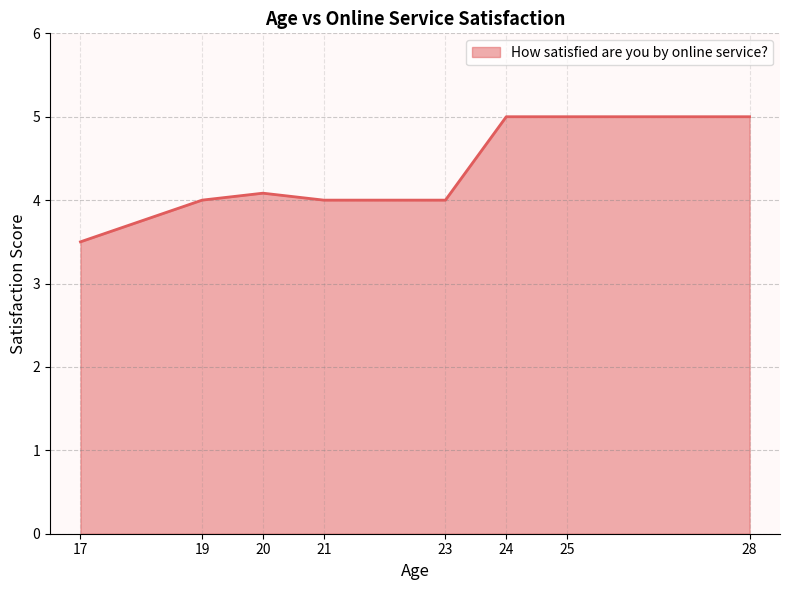

What is the change in value from 23 to 28?

+1.0